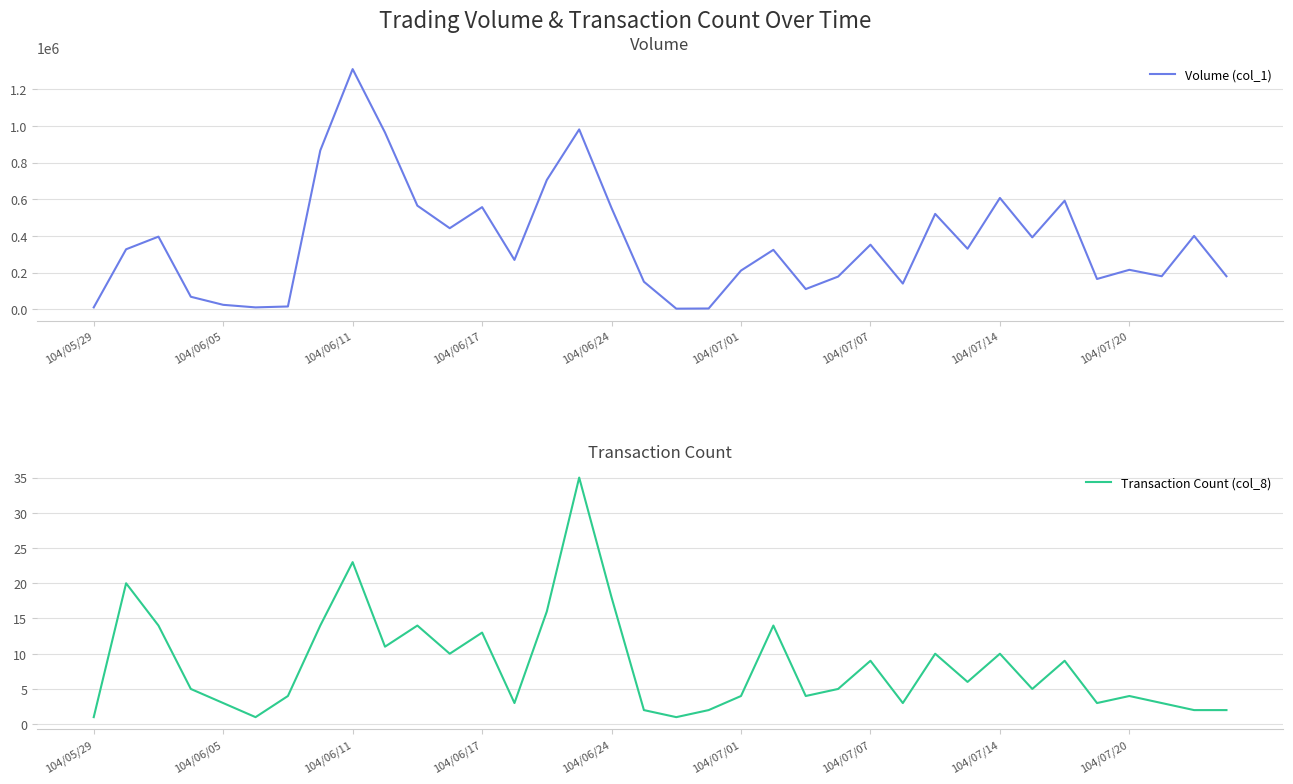

At which label does Volume (col_1) reach its peak?

104/06/11